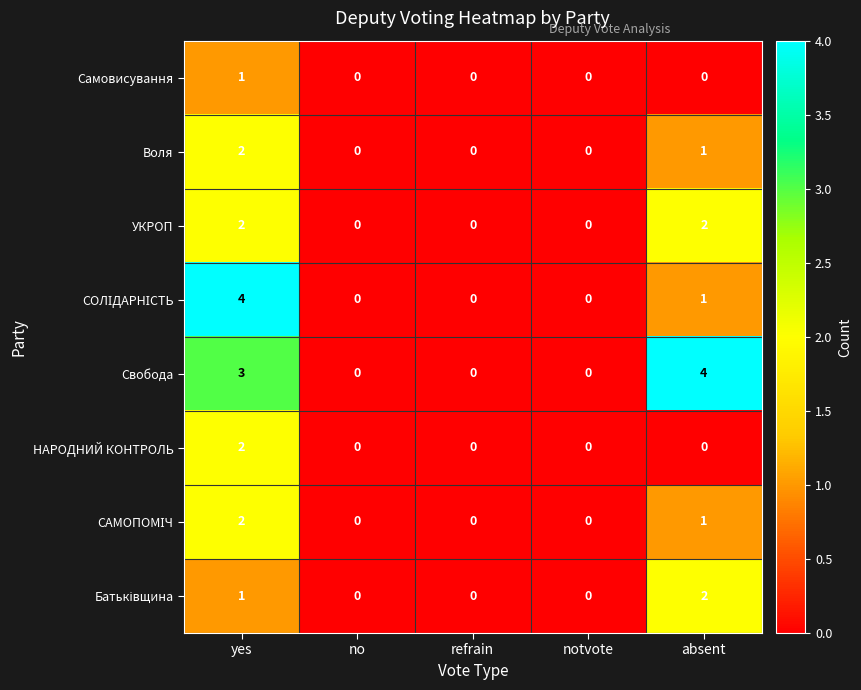

Where is Воля nearest to the value 1?

absent